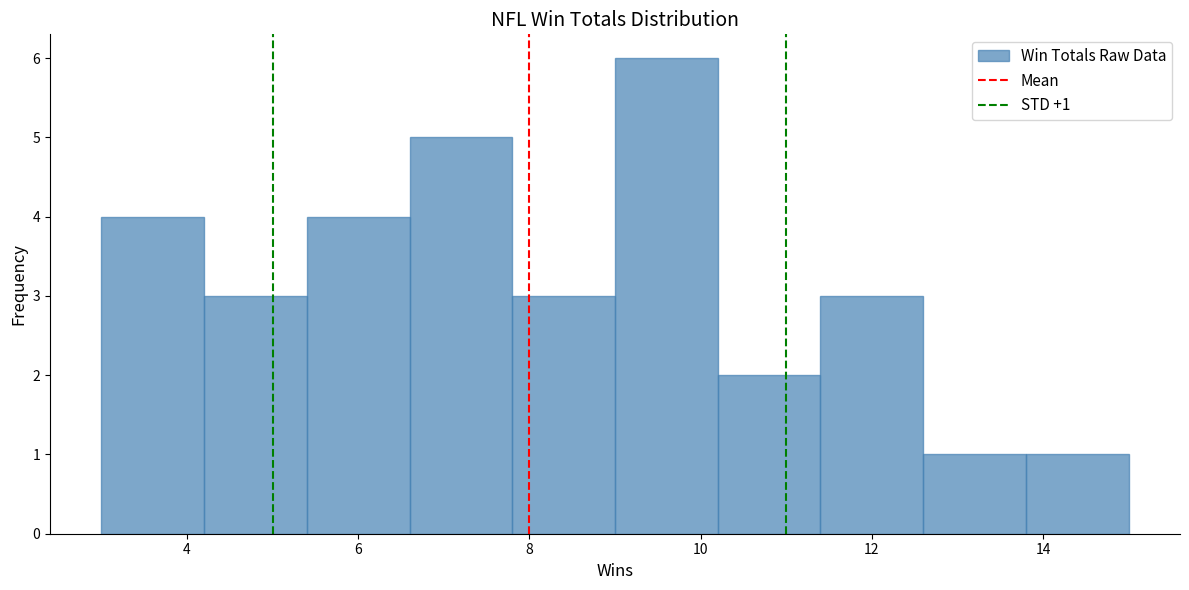

Which range on the x-axis has the tallest bar?

9.0 to 10.2